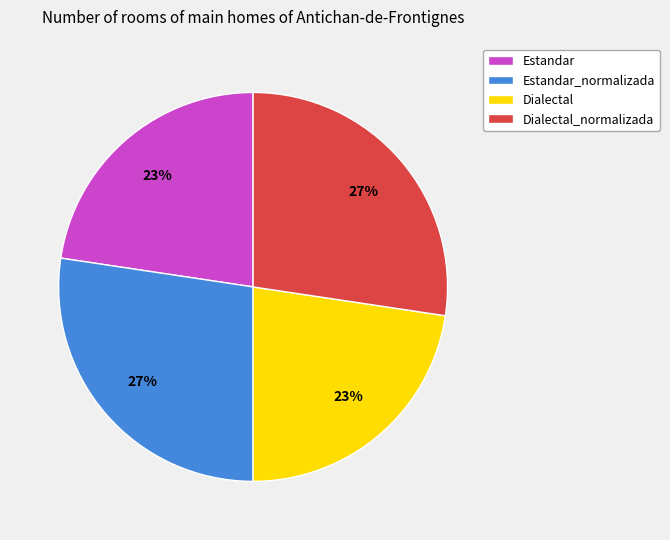

Is Estandar_normalizada the majority of the pie?

No